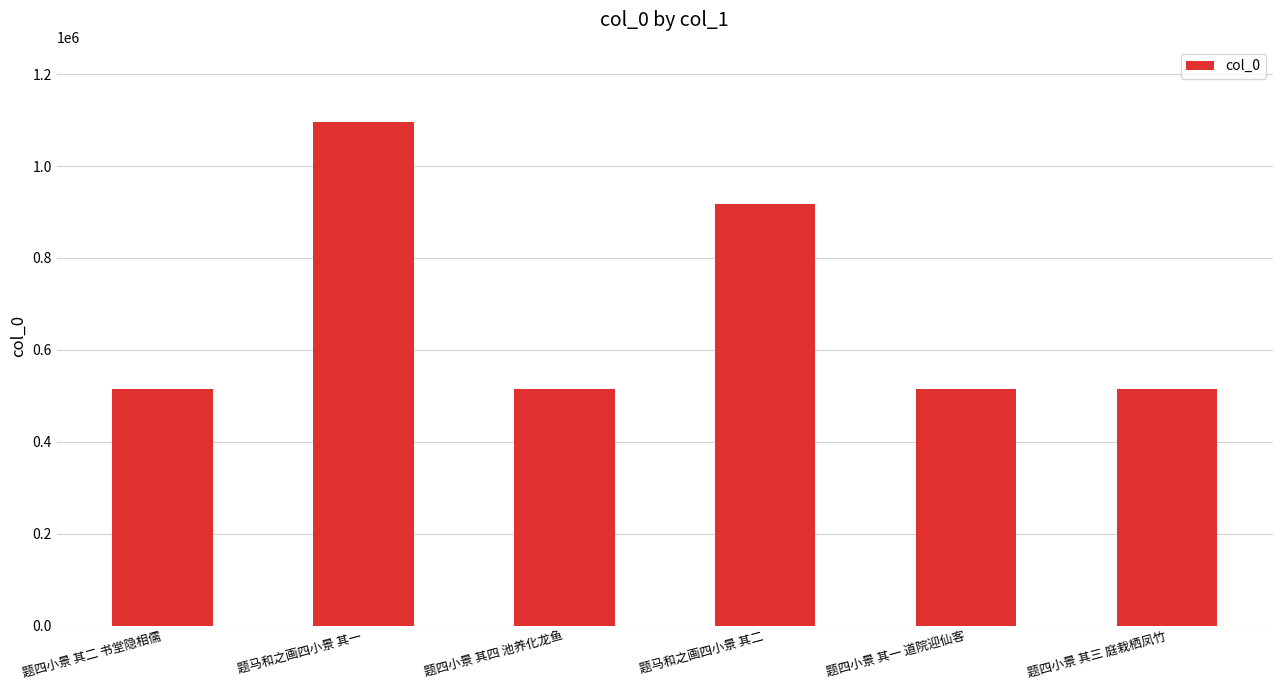

What is the approximate value at 题四小景 其一 道院迎仙客, to the nearest 50?

515650